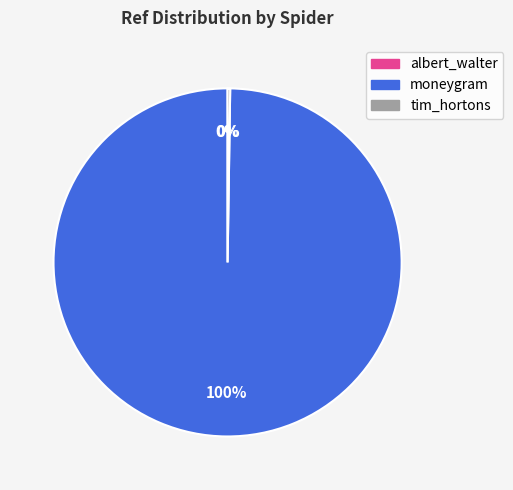

True or false: moneygram accounts for 100% of the total.

True